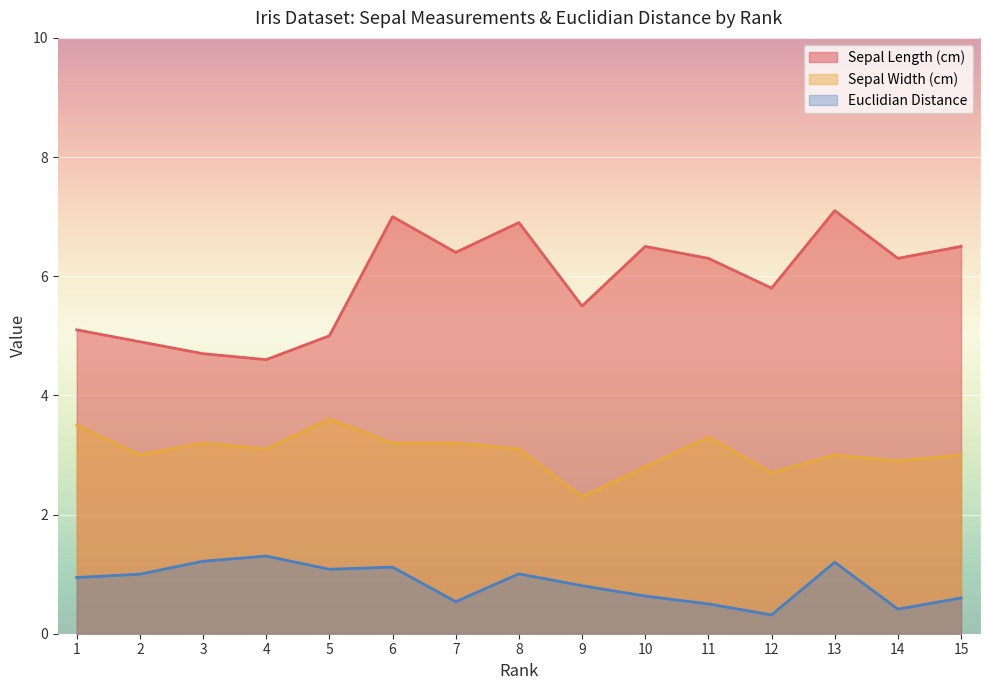

Reading left to right, list all the values displayed in this chart.

Sepal Length (cm): 5.1	4.9	4.7	4.6	5.0	7.0	6.4	6.9	5.5	6.5	6.3	5.8	7.1	6.3	6.5
Sepal Width (cm): 3.5	3.0	3.2	3.1	3.6	3.2	3.2	3.1	2.3	2.8	3.3	2.7	3.0	2.9	3.0
Euclidian Distance: 0.9	1.0	1.2	1.3	1.1	1.1	0.5	1.0	0.8	0.6	0.5	0.3	1.2	0.4	0.6